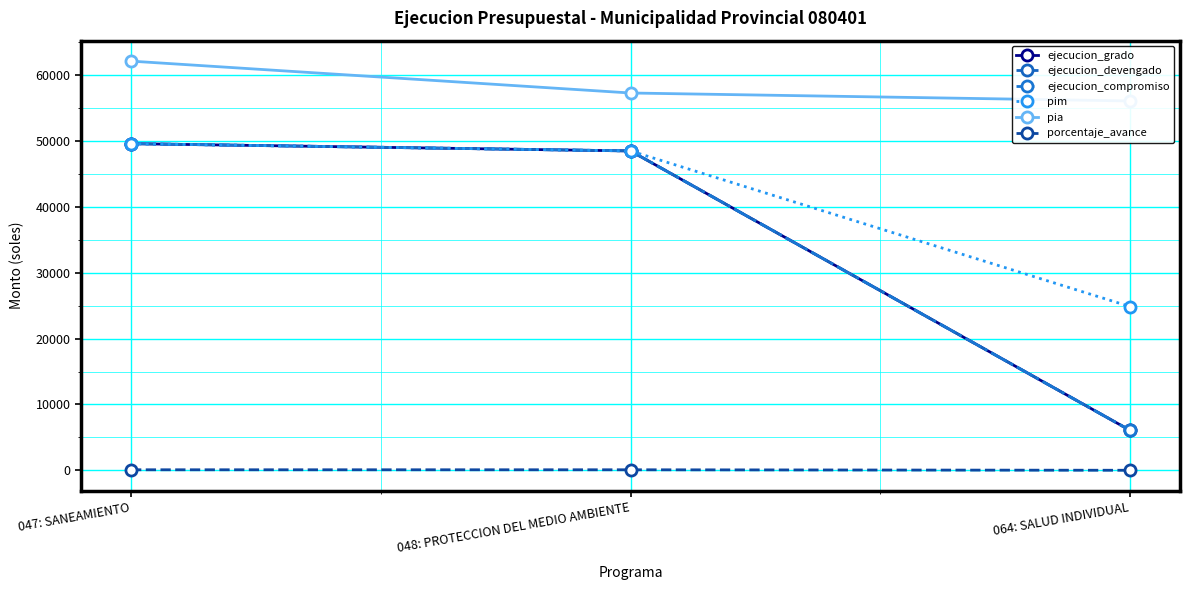

What is the label of the 1st point from the left?

047: SANEAMIENTO